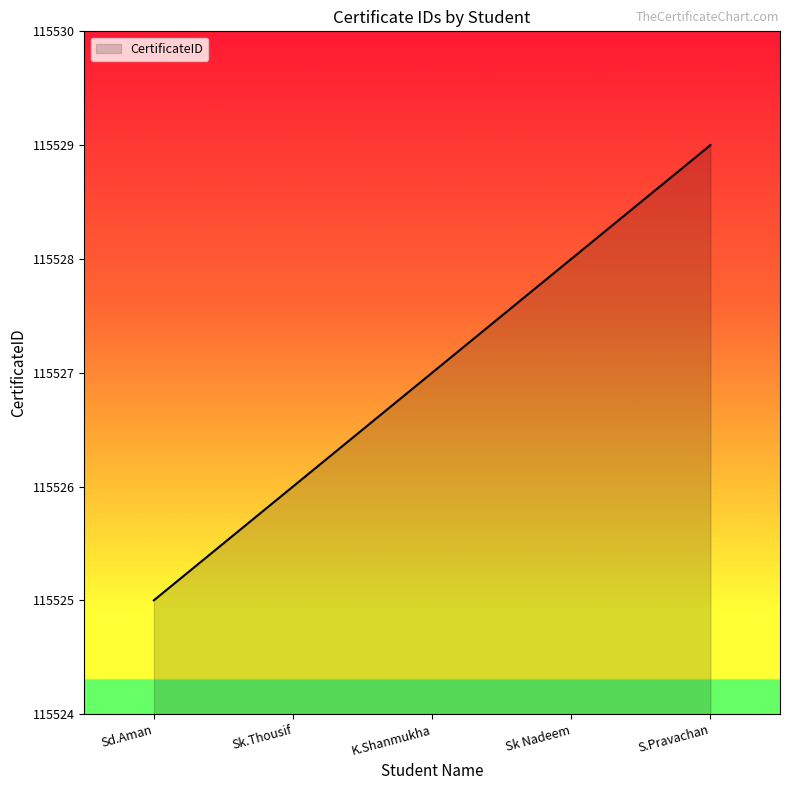

Which has a higher value, Sk.Thousif or Sd.Aman?

Sk.Thousif